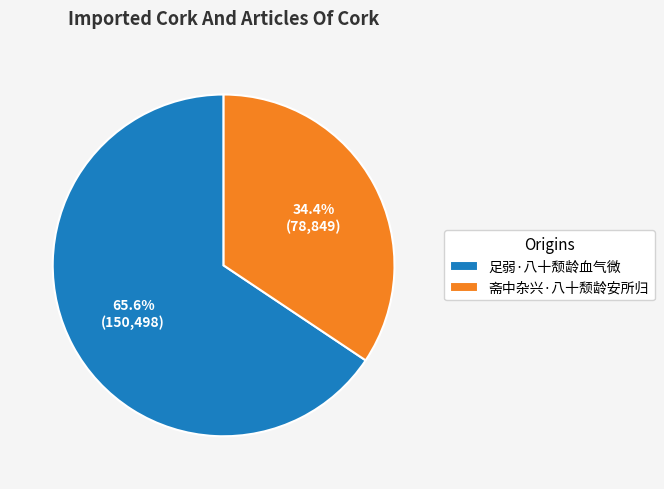

To the nearest percent, what is the difference between the 足弱·八十颓龄血气微 and 斋中杂兴·八十颓龄安所归 slice percentages?

31%